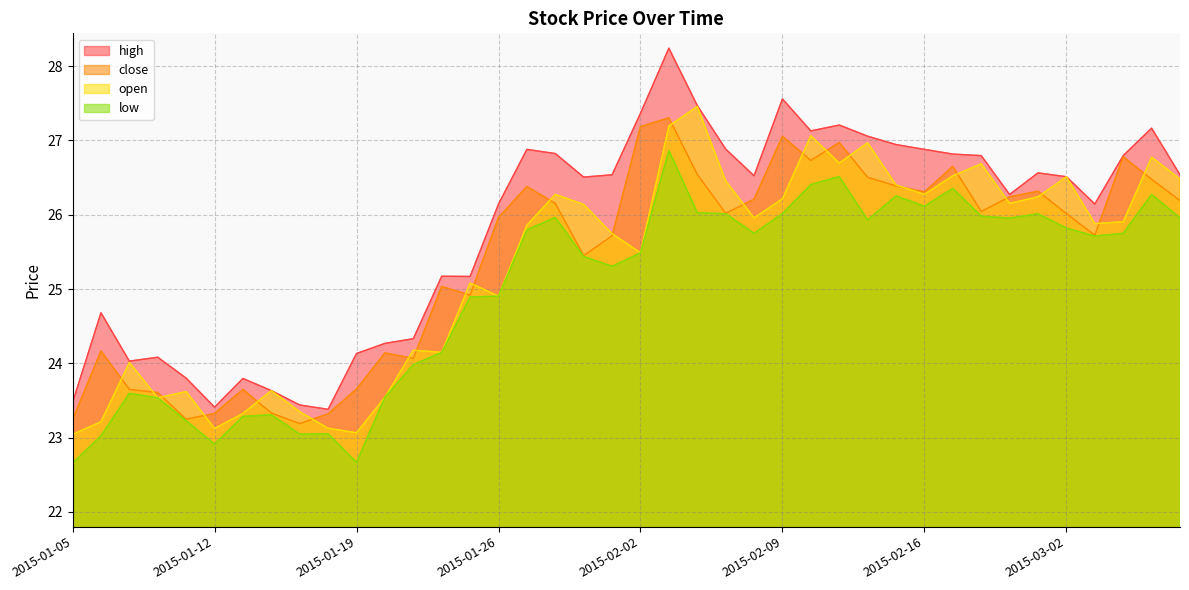

At how many categories does at least one series exceed 26?

25